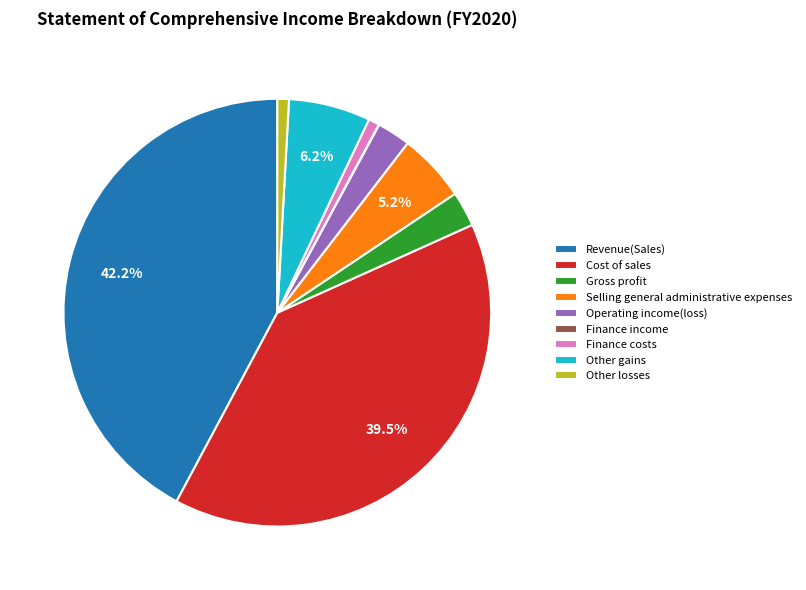

Which slice is the largest?

Revenue(Sales)